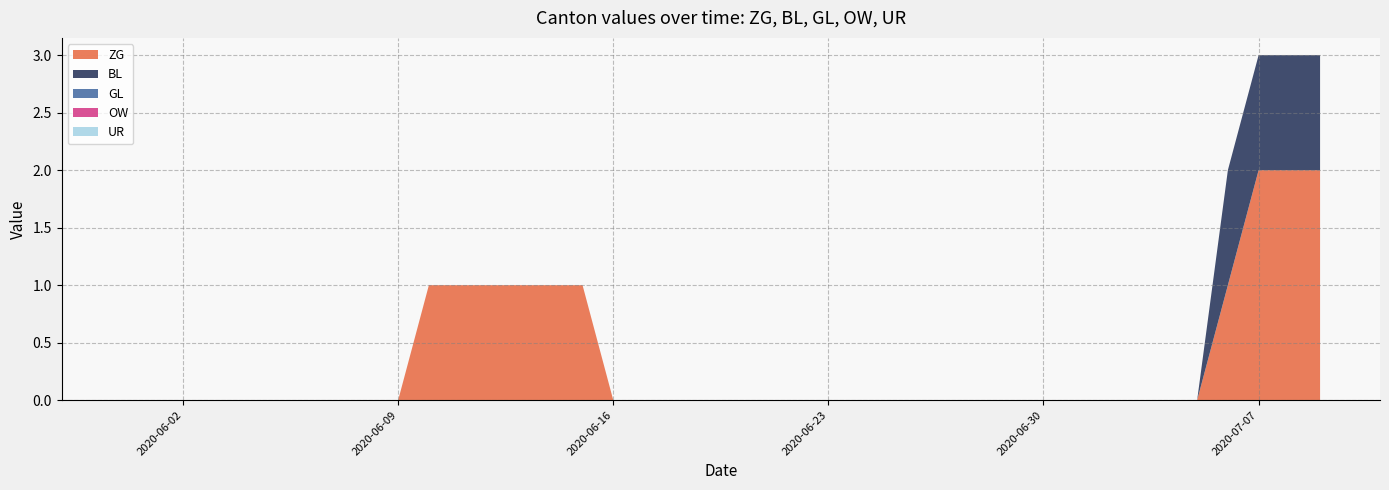

Reading left to right, transcribe all the data shown in this chart.

ZG: 2020-05-31=0	2020-06-01=0	2020-06-02=0	2020-06-03=0	2020-06-04=0	2020-06-05=0	2020-06-06=0	2020-06-07=0	2020-06-08=0	2020-06-09=0	2020-06-10=1	2020-06-11=1	2020-06-12=1	2020-06-13=1	2020-06-14=1	2020-06-15=1	2020-06-16=0	2020-06-17=0	2020-06-18=0	2020-06-19=0	2020-06-20=0	2020-06-21=0	2020-06-22=0	2020-06-23=0	2020-06-24=0	2020-06-25=0	2020-06-26=0	2020-06-27=0	2020-06-28=0	2020-06-29=0	2020-06-30=0	2020-07-01=0	2020-07-02=0	2020-07-03=0	2020-07-04=0	2020-07-05=0	2020-07-06=1	2020-07-07=2	2020-07-08=2	2020-07-09=2
BL: 2020-05-31=0	2020-06-01=0	2020-06-02=0	2020-06-03=0	2020-06-04=0	2020-06-05=0	2020-06-06=0	2020-06-07=0	2020-06-08=0	2020-06-09=0	2020-06-10=0	2020-06-11=0	2020-06-12=0	2020-06-13=0	2020-06-14=0	2020-06-15=0	2020-06-16=0	2020-06-17=0	2020-06-18=0	2020-06-19=0	2020-06-20=0	2020-06-21=0	2020-06-22=0	2020-06-23=0	2020-06-24=0	2020-06-25=0	2020-06-26=0	2020-06-27=0	2020-06-28=0	2020-06-29=0	2020-06-30=0	2020-07-01=0	2020-07-02=0	2020-07-03=0	2020-07-04=0	2020-07-05=0	2020-07-06=1	2020-07-07=1	2020-07-08=1	2020-07-09=1
GL: 2020-05-31=0	2020-06-01=0	2020-06-02=0	2020-06-03=0	2020-06-04=0	2020-06-05=0	2020-06-06=0	2020-06-07=0	2020-06-08=0	2020-06-09=0	2020-06-10=0	2020-06-11=0	2020-06-12=0	2020-06-13=0	2020-06-14=0	2020-06-15=0	2020-06-16=0	2020-06-17=0	2020-06-18=0	2020-06-19=0	2020-06-20=0	2020-06-21=0	2020-06-22=0	2020-06-23=0	2020-06-24=0	2020-06-25=0	2020-06-26=0	2020-06-27=0	2020-06-28=0	2020-06-29=0	2020-06-30=0	2020-07-01=0	2020-07-02=0	2020-07-03=0	2020-07-04=0	2020-07-05=0	2020-07-06=0	2020-07-07=0	2020-07-08=0	2020-07-09=0
OW: 2020-05-31=0	2020-06-01=0	2020-06-02=0	2020-06-03=0	2020-06-04=0	2020-06-05=0	2020-06-06=0	2020-06-07=0	2020-06-08=0	2020-06-09=0	2020-06-10=0	2020-06-11=0	2020-06-12=0	2020-06-13=0	2020-06-14=0	2020-06-15=0	2020-06-16=0	2020-06-17=0	2020-06-18=0	2020-06-19=0	2020-06-20=0	2020-06-21=0	2020-06-22=0	2020-06-23=0	2020-06-24=0	2020-06-25=0	2020-06-26=0	2020-06-27=0	2020-06-28=0	2020-06-29=0	2020-06-30=0	2020-07-01=0	2020-07-02=0	2020-07-03=0	2020-07-04=0	2020-07-05=0	2020-07-06=0	2020-07-07=0	2020-07-08=0	2020-07-09=0
UR: 2020-05-31=0	2020-06-01=0	2020-06-02=0	2020-06-03=0	2020-06-04=0	2020-06-05=0	2020-06-06=0	2020-06-07=0	2020-06-08=0	2020-06-09=0	2020-06-10=0	2020-06-11=0	2020-06-12=0	2020-06-13=0	2020-06-14=0	2020-06-15=0	2020-06-16=0	2020-06-17=0	2020-06-18=0	2020-06-19=0	2020-06-20=0	2020-06-21=0	2020-06-22=0	2020-06-23=0	2020-06-24=0	2020-06-25=0	2020-06-26=0	2020-06-27=0	2020-06-28=0	2020-06-29=0	2020-06-30=0	2020-07-01=0	2020-07-02=0	2020-07-03=0	2020-07-04=0	2020-07-05=0	2020-07-06=0	2020-07-07=0	2020-07-08=0	2020-07-09=0